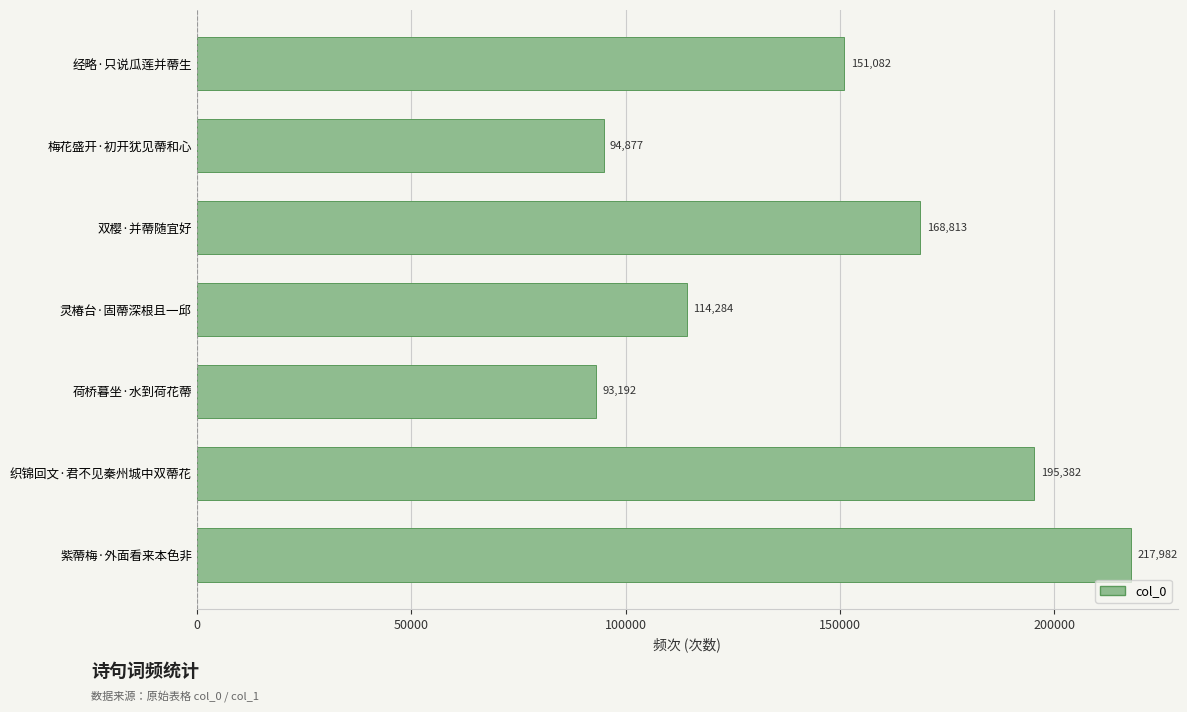

List the labels in order of value, smallest first.

荷桥暮坐·水到荷花蔕, 梅花盛开·初开犹见蔕和心, 灵椿台·固蔕深根且一邱, 经略·只说瓜莲并蔕生, 双樱·并蔕随宜好, 织锦回文·君不见秦州城中双蔕花, 紫蔕梅·外面看来本色非